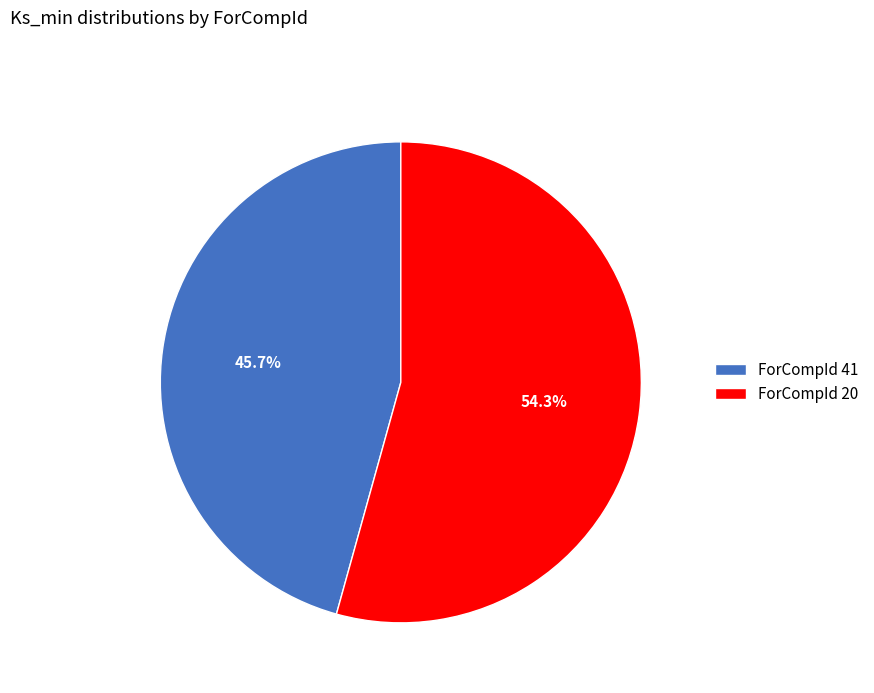

Is there any slice that represents more than half of the pie?

Yes